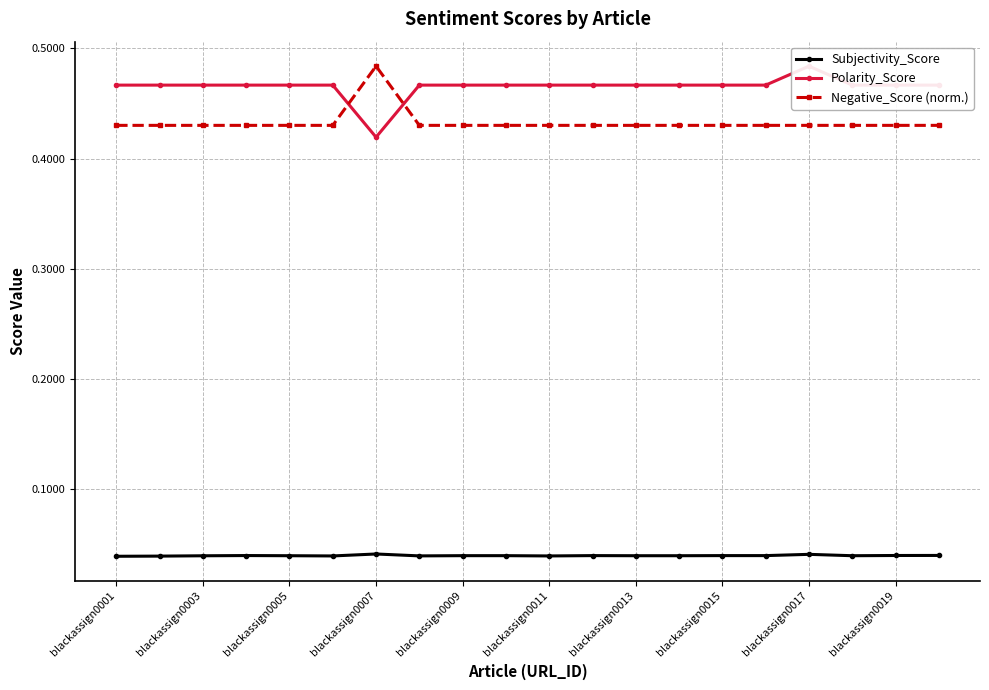

True or false: Negative_Score (norm.) has a value of 0.6 at blackassign0005.

False